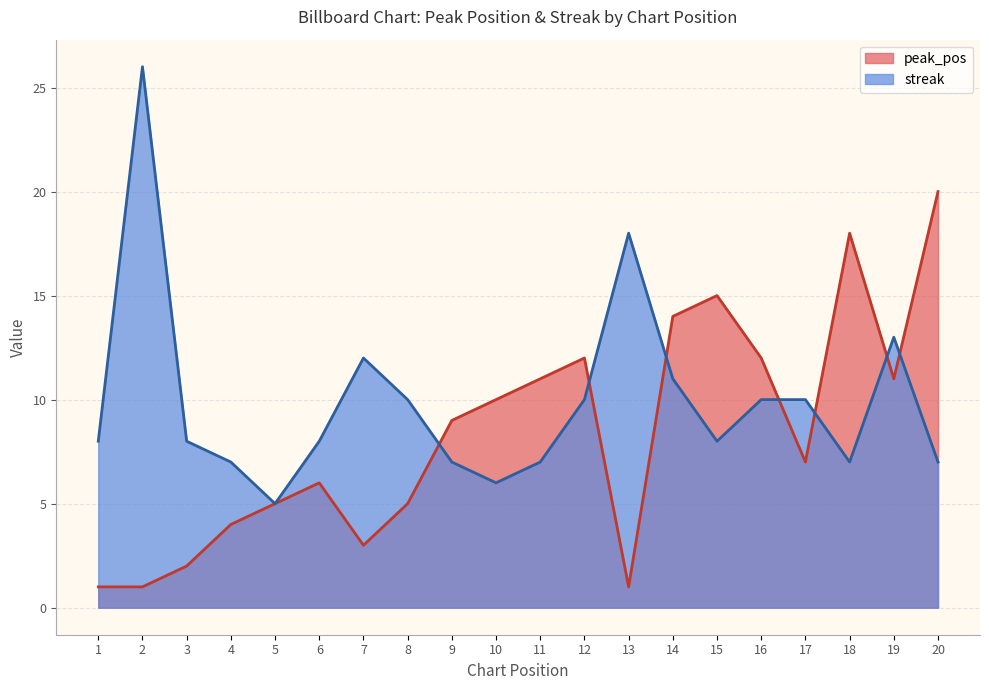

Reading left to right, what are all the values shown in this chart?

peak_pos: 1	1	2	4	5	6	3	5	9	10	11	12	1	14	15	12	7	18	11	20
streak: 8	26	8	7	5	8	12	10	7	6	7	10	18	11	8	10	10	7	13	7